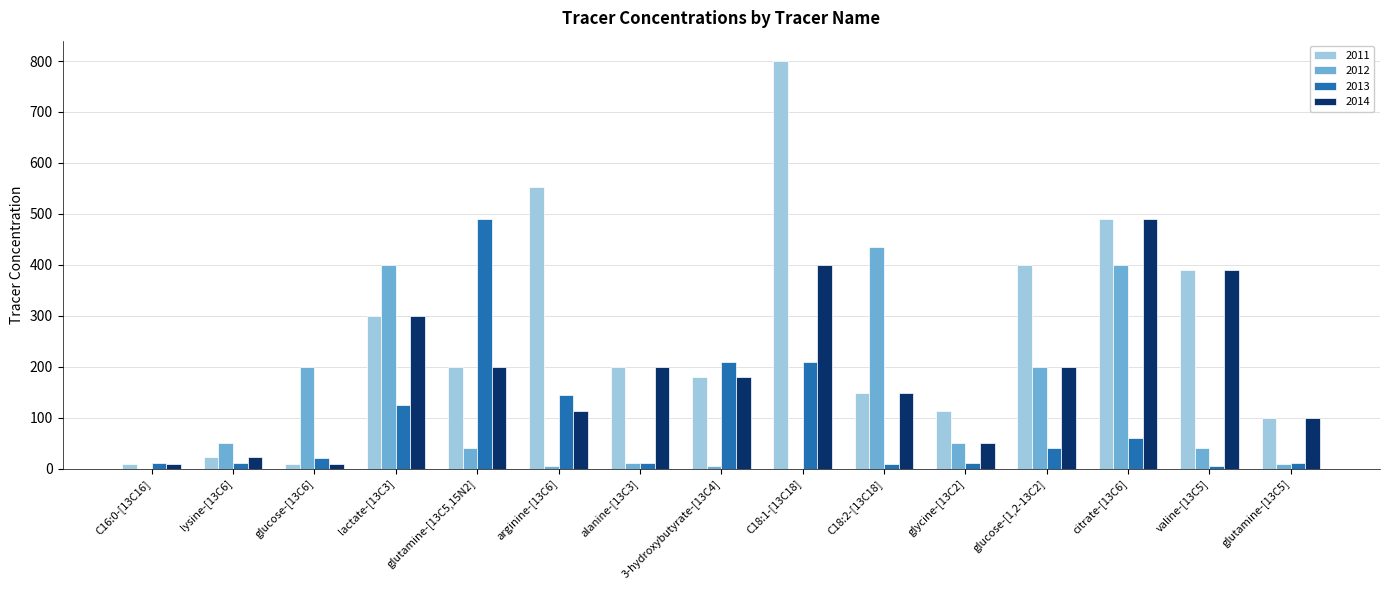

What is the maximum value shown in the chart?

800.0